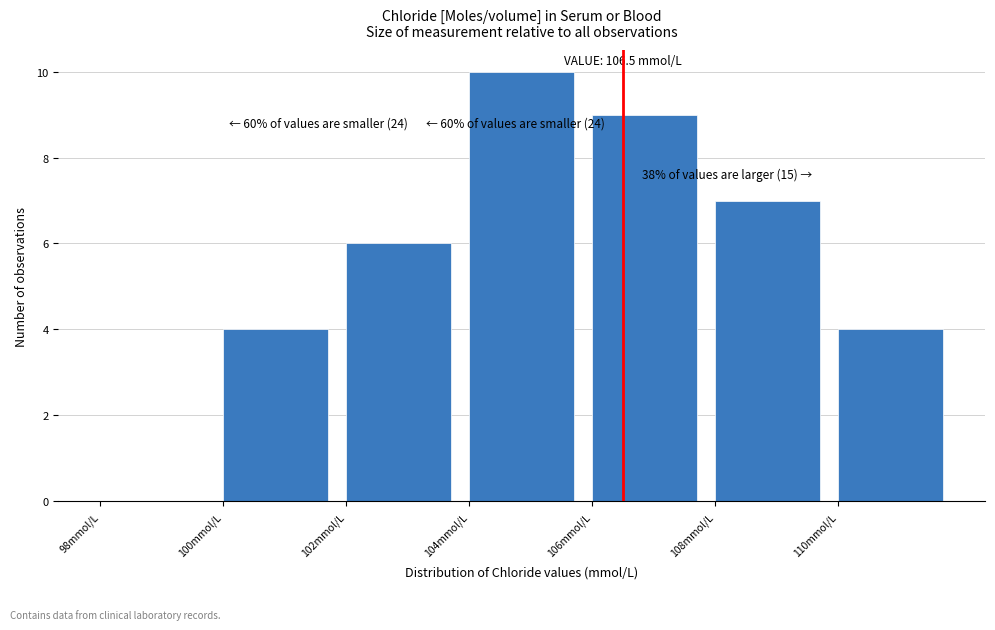

Over which range of the x-axis is the bar tallest?

104 to 106